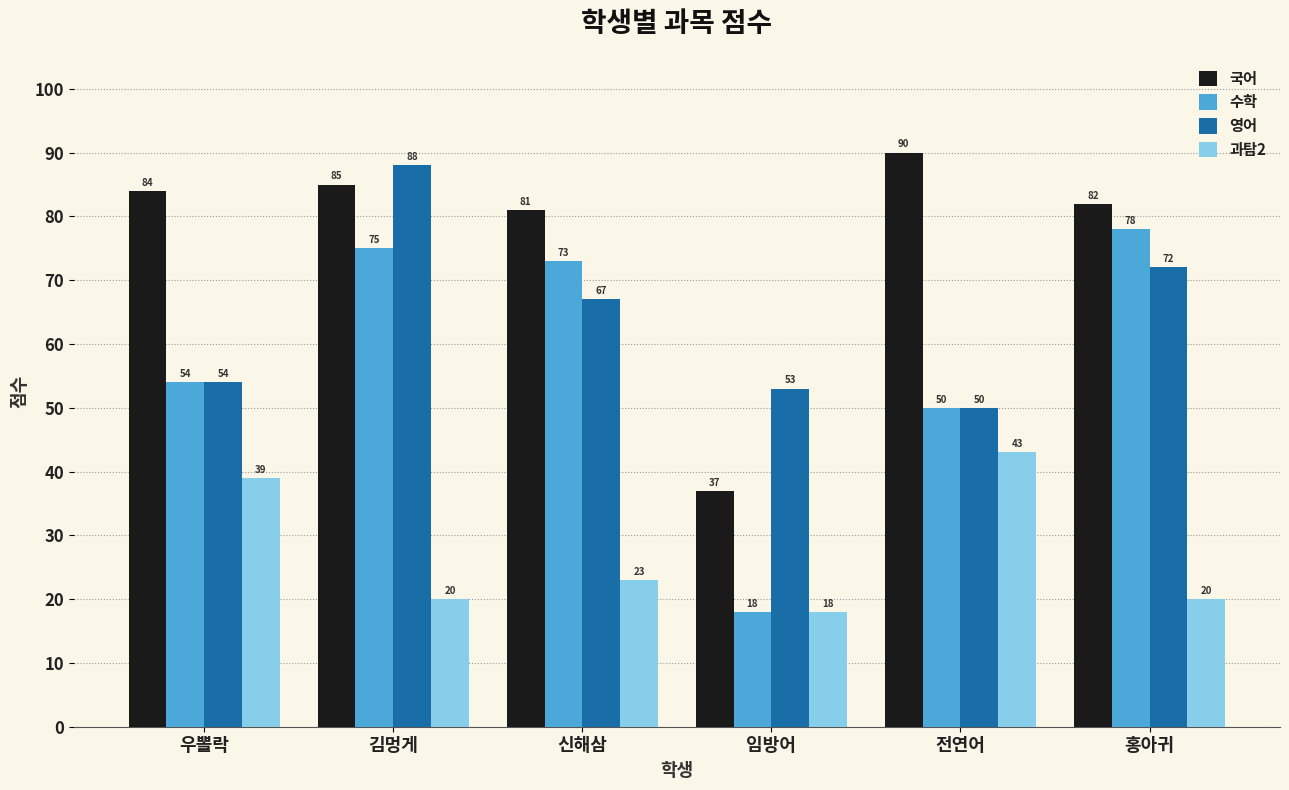

Which series has the largest total across all categories?

국어